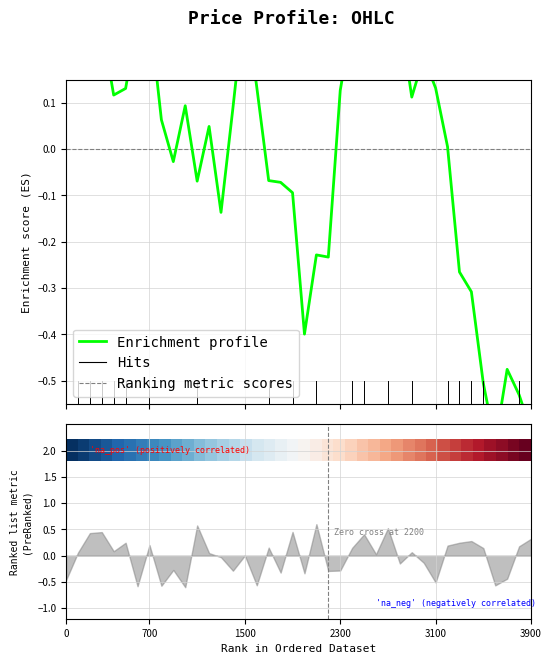

What is the difference between the maximum and second lowest values in the Enrichment profile series?

0.9